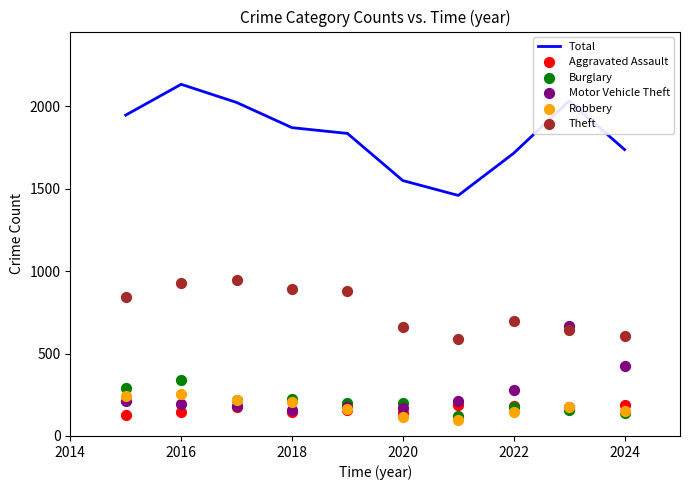

At how many categories does at least one series exceed 1907?

4